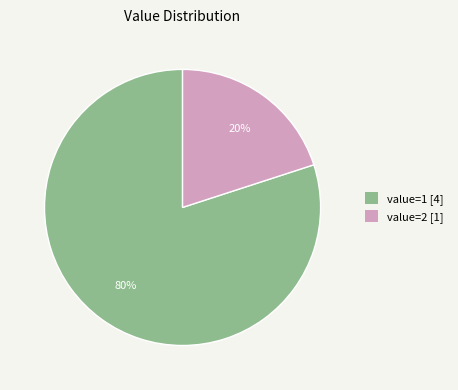

Which category has the smallest portion of the pie?

value=2